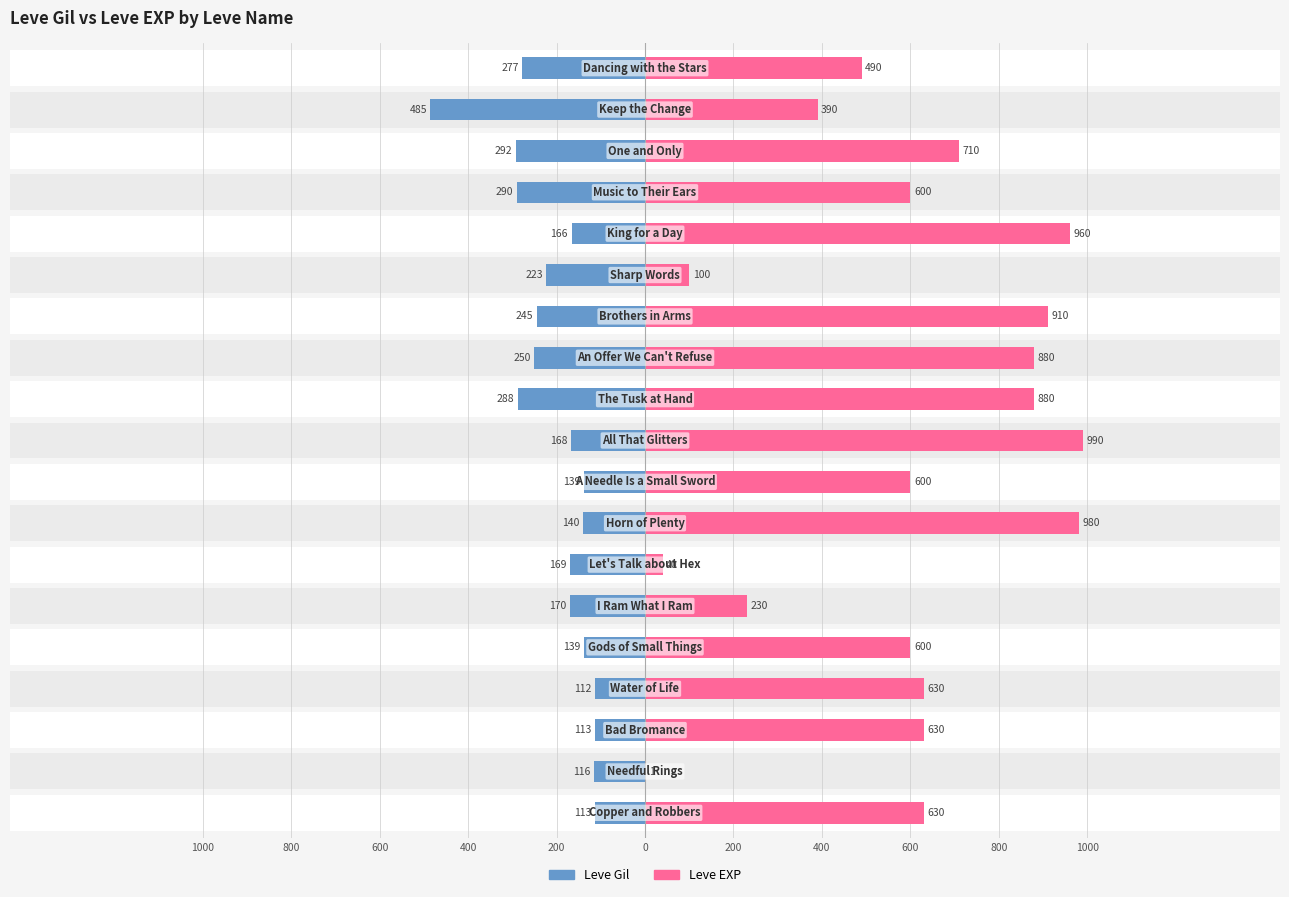

Reading left to right, extract all data points from this chart.

Leve Gil: -113	-116	-113	-112	-139	-170	-169	-140	-139	-168	-288	-250	-245	-223	-166	-290	-292	-485	-277
Leve EXP: 630	1	630	630	600	230	40	980	600	990	880	880	910	100	960	600	710	390	490